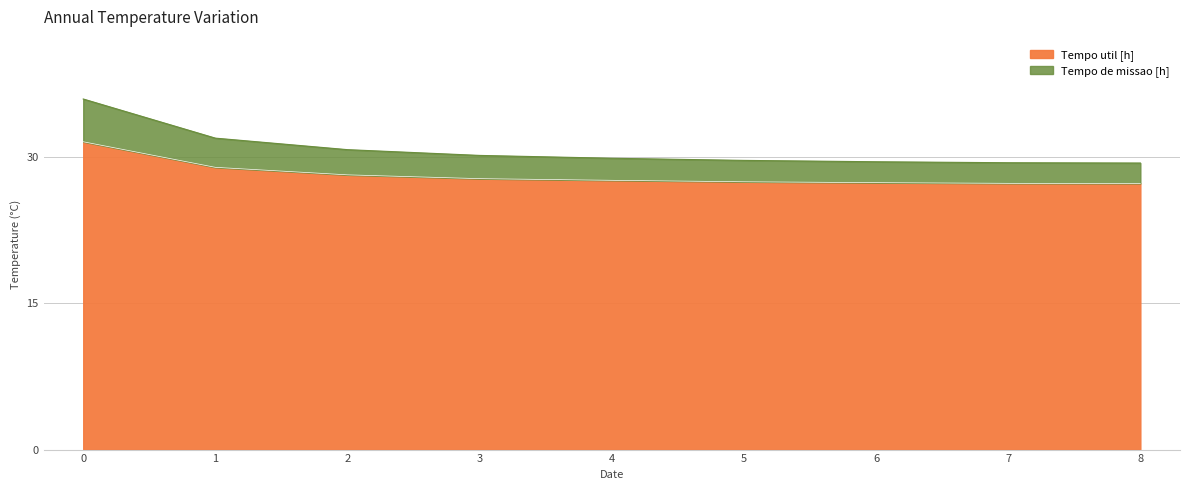

What is the value of the Tempo util [h] point at the 6th from the left?

27.4